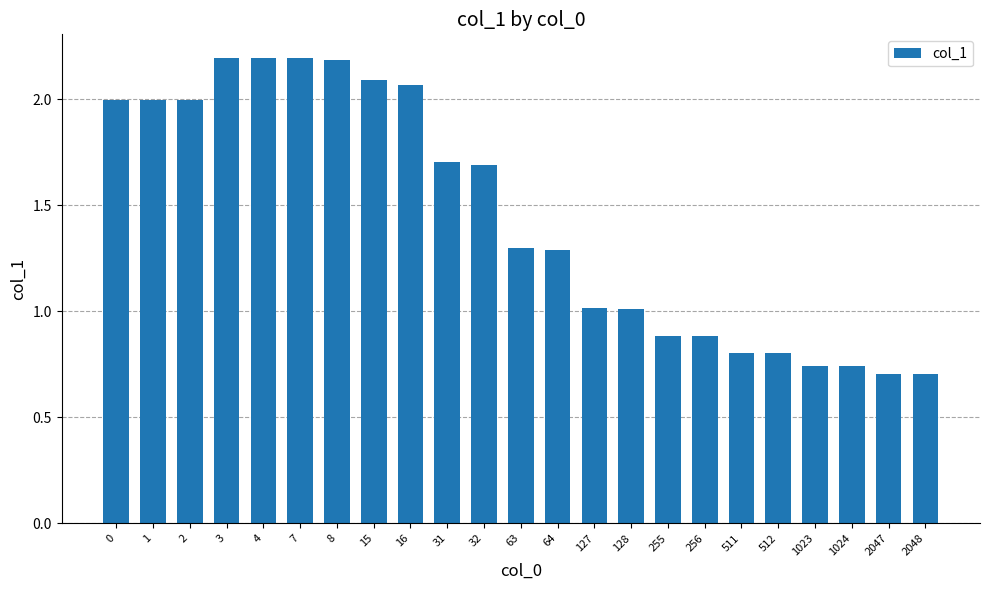

What is the difference between the second highest and minimum values?

1.5